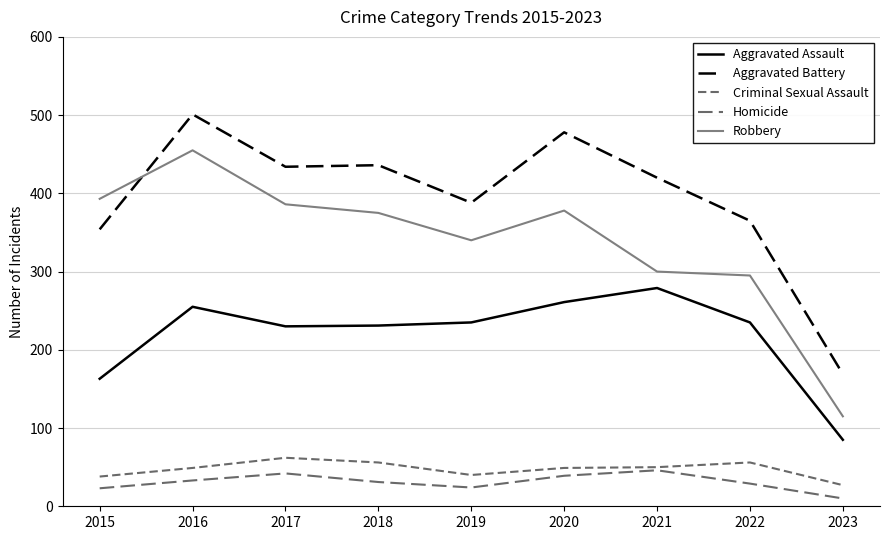

What is the maximum value shown in the chart?

501